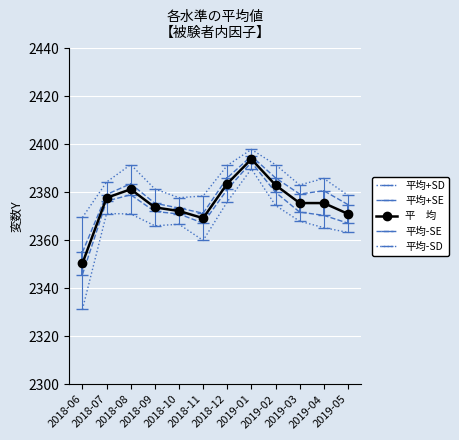

How many categories are shown in the chart?

12